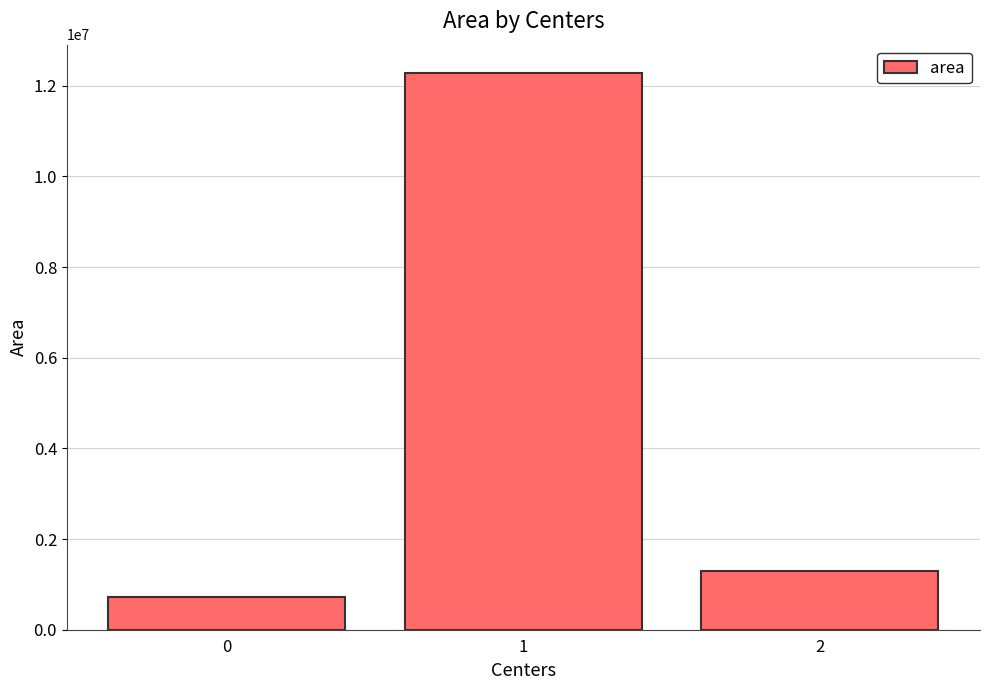

Count the number of data series in this chart.

1